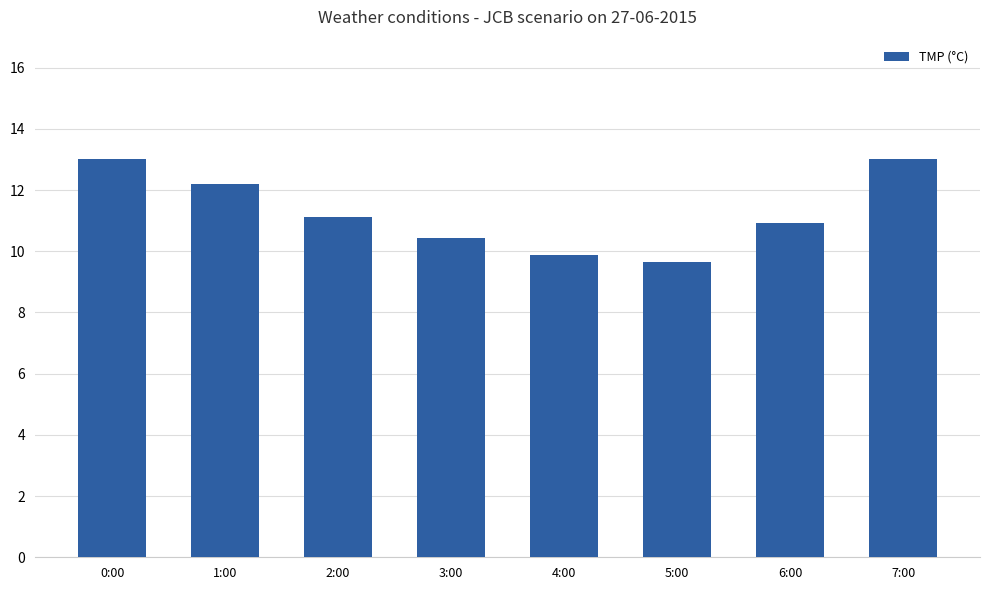

What is the label of the 3rd bar from the left?

2:00